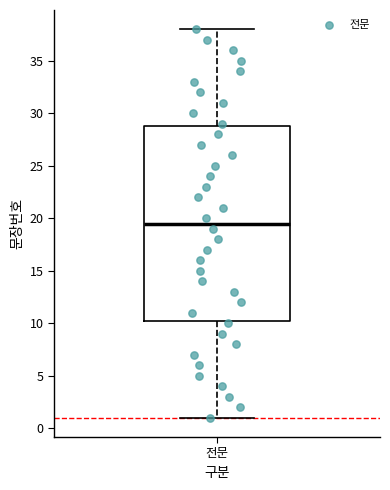

Transcribe this box plot: give where the median line is, the range the box spans, and where the two whiskers end, as read against the y-axis. The values are not printed on the chart, so give them approximately, as read against the axis.

median 19.5, box 10.5 to 29.0, whiskers 1.0 to 38.0